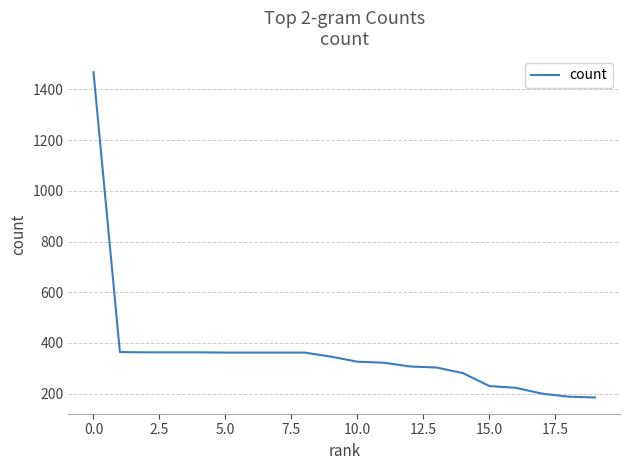

What is the greatest value displayed?

1468